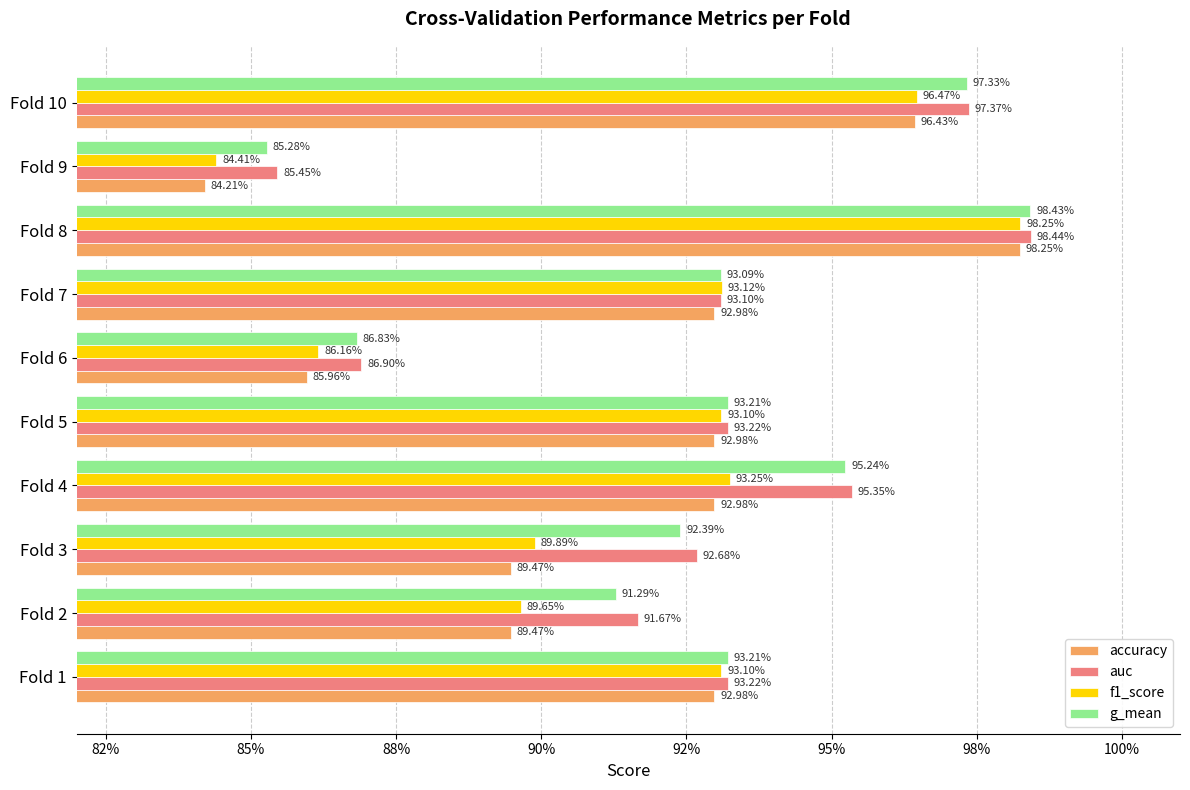

Reading left to right, list all the values displayed in this chart.

accuracy: 0.9	0.9	0.9	0.9	0.9	0.9	0.9	1.0	0.8	1.0
auc: 0.9	0.9	0.9	1.0	0.9	0.9	0.9	1.0	0.9	1.0
f1_score: 0.9	0.9	0.9	0.9	0.9	0.9	0.9	1.0	0.8	1.0
g_mean: 0.9	0.9	0.9	1.0	0.9	0.9	0.9	1.0	0.9	1.0